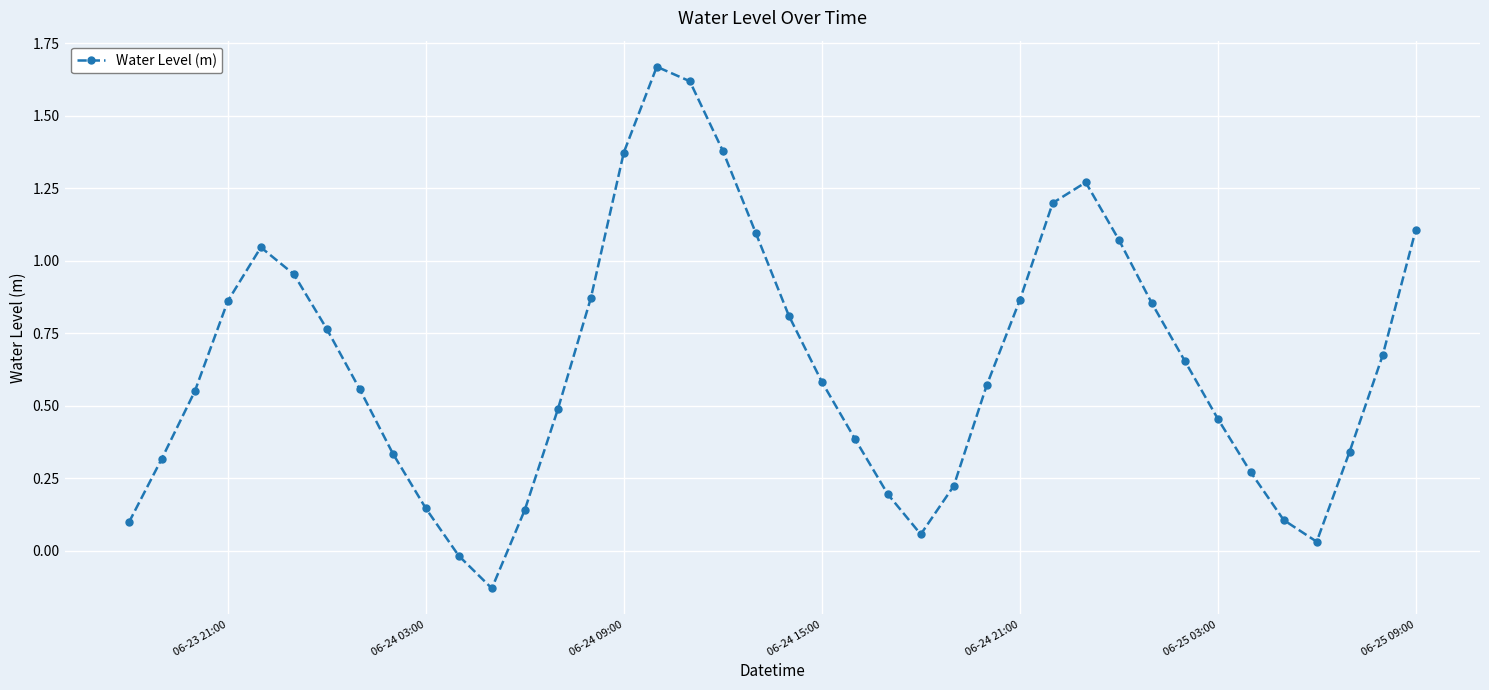

What is the sum of all values?

25.8